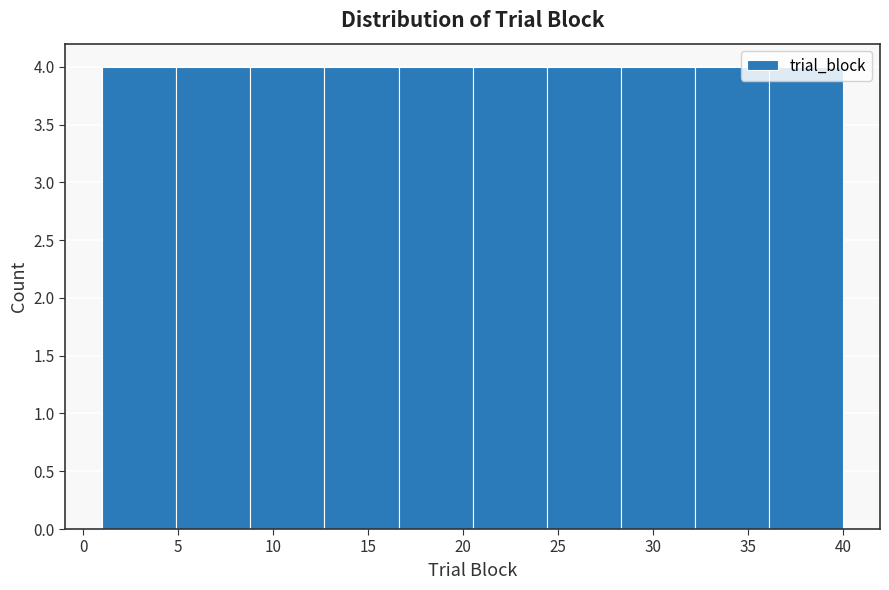

How tall is the bar that spans 28.3 to 32.2 on the x-axis? Neither the bar edges nor the heights are printed on the chart, so give them approximately, as read against the axes.

4